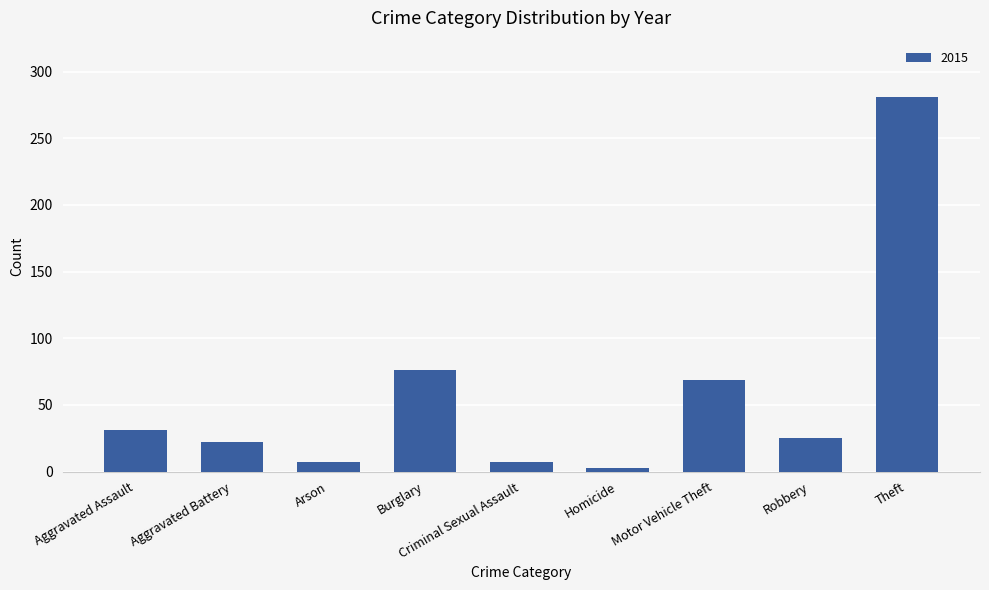

At which label is the value closest to 142?

Burglary